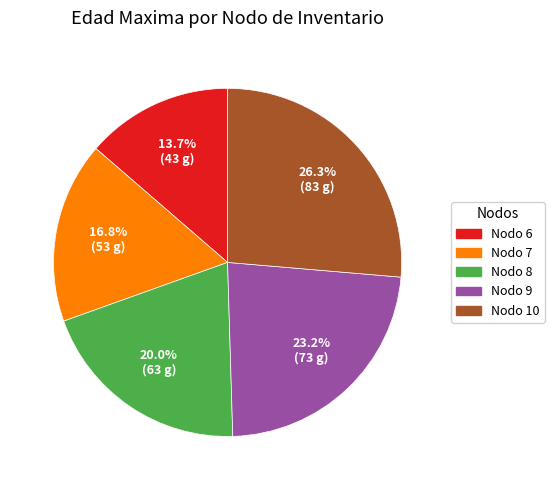

To the nearest percent, what is the average slice percentage?

20%